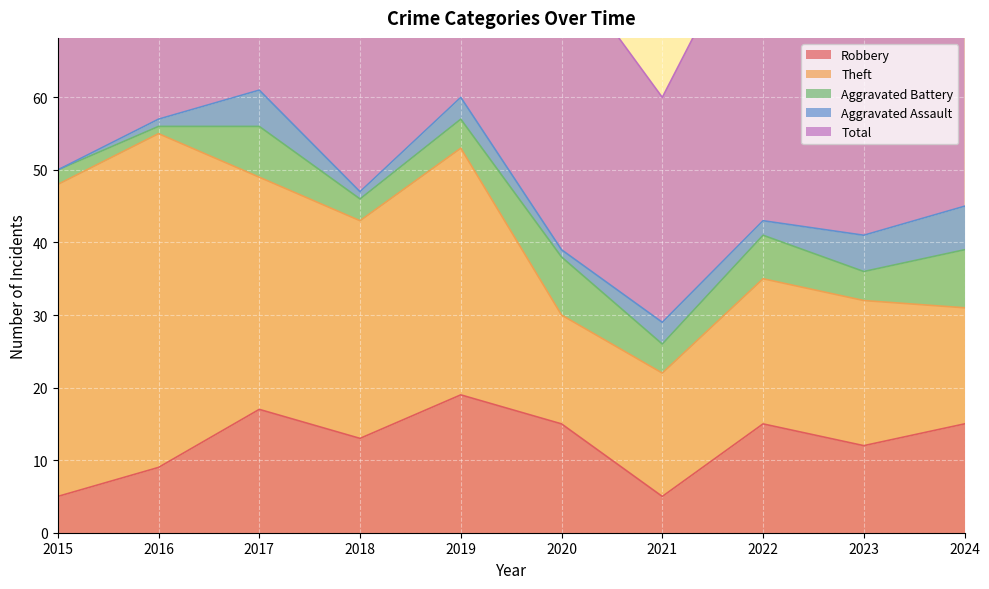

True or false: Aggravated Battery and Total intersect in this chart.

False